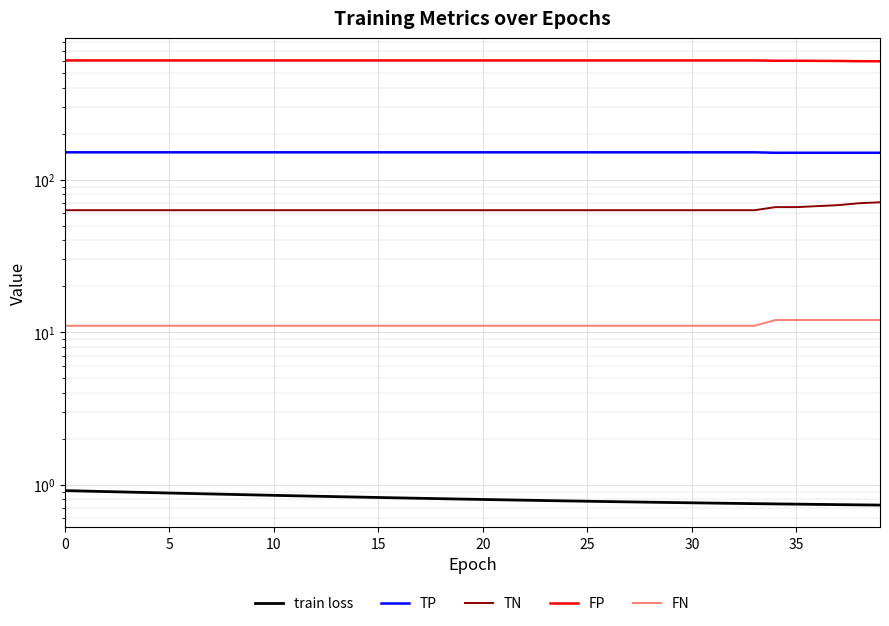

What is the approximate value of TP at 18?

151.0